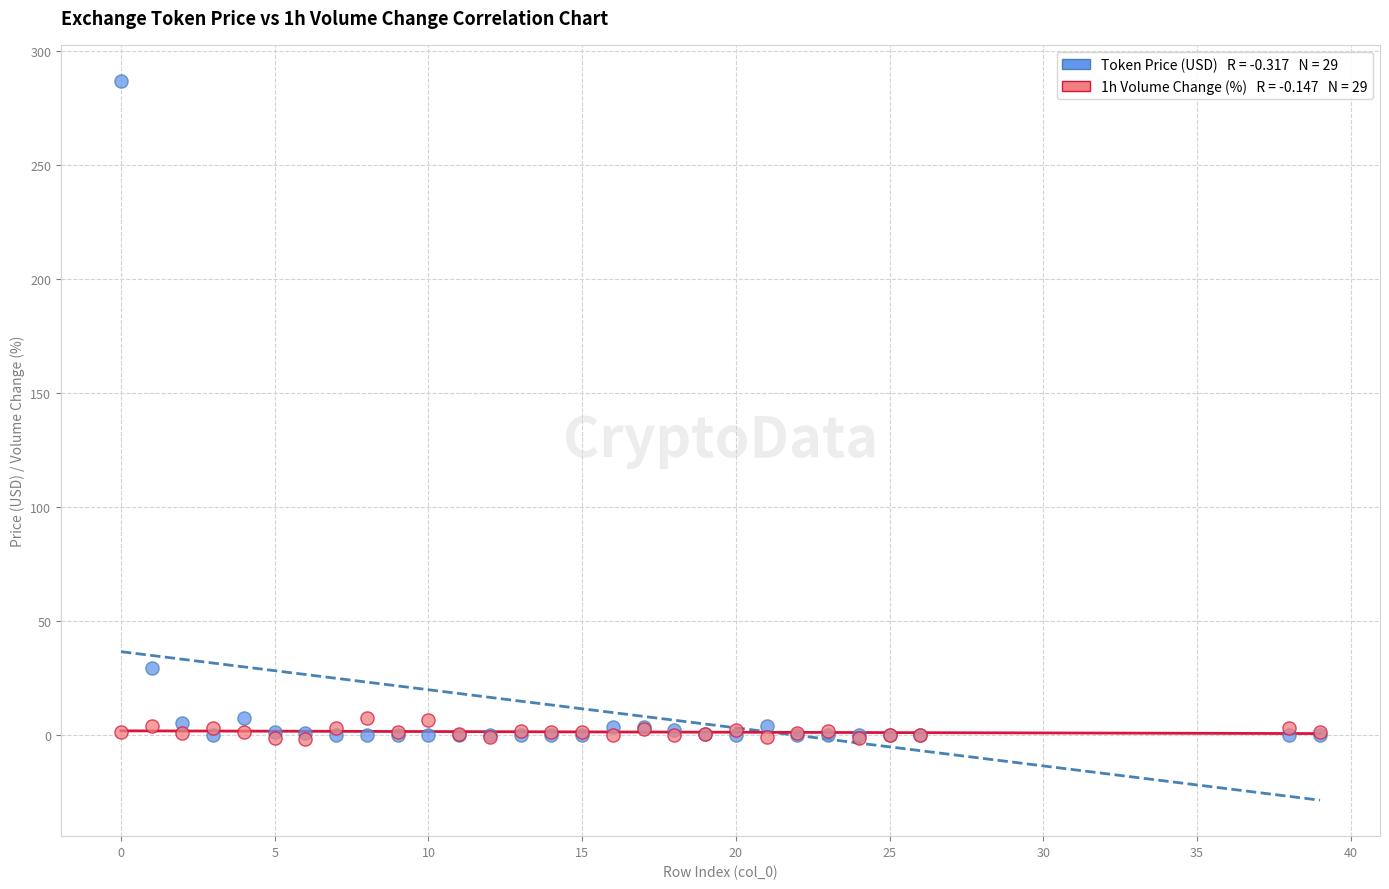

Across all series, what Y value is closest to 142?

29.4